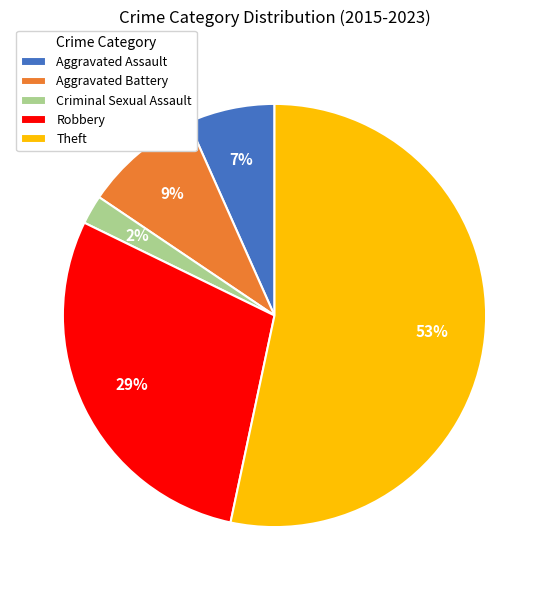

To the nearest percent, what is the average slice percentage?

20%